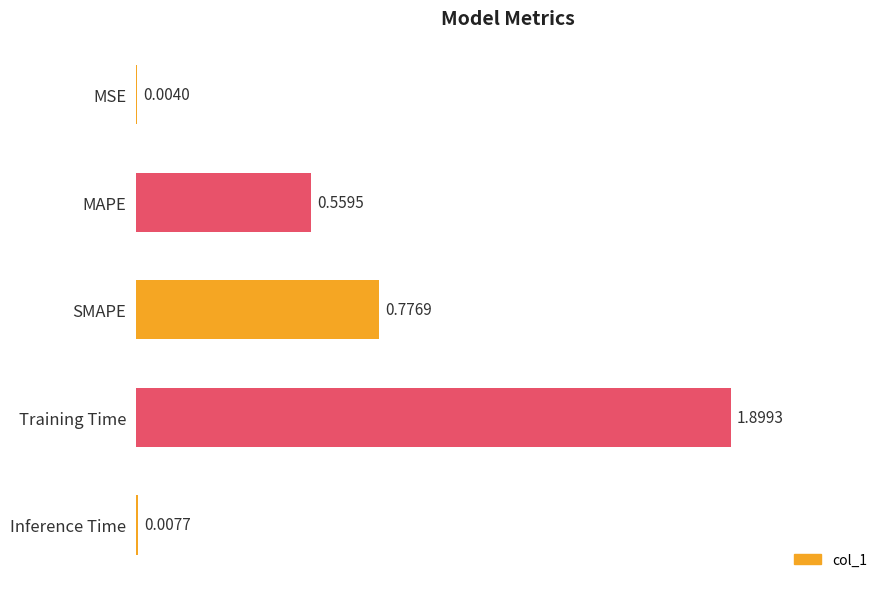

Count the number of data series in this chart.

1